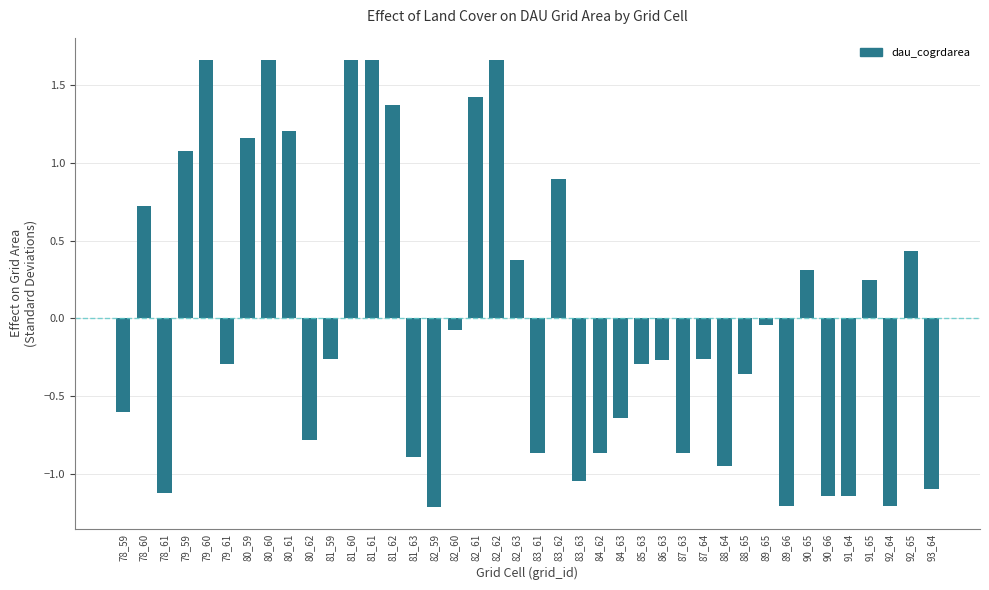

What is the difference between the second highest and minimum values?

2.9